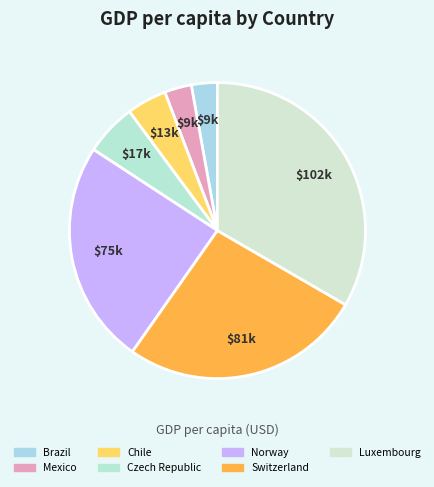

Count the number of slices in the pie.

7